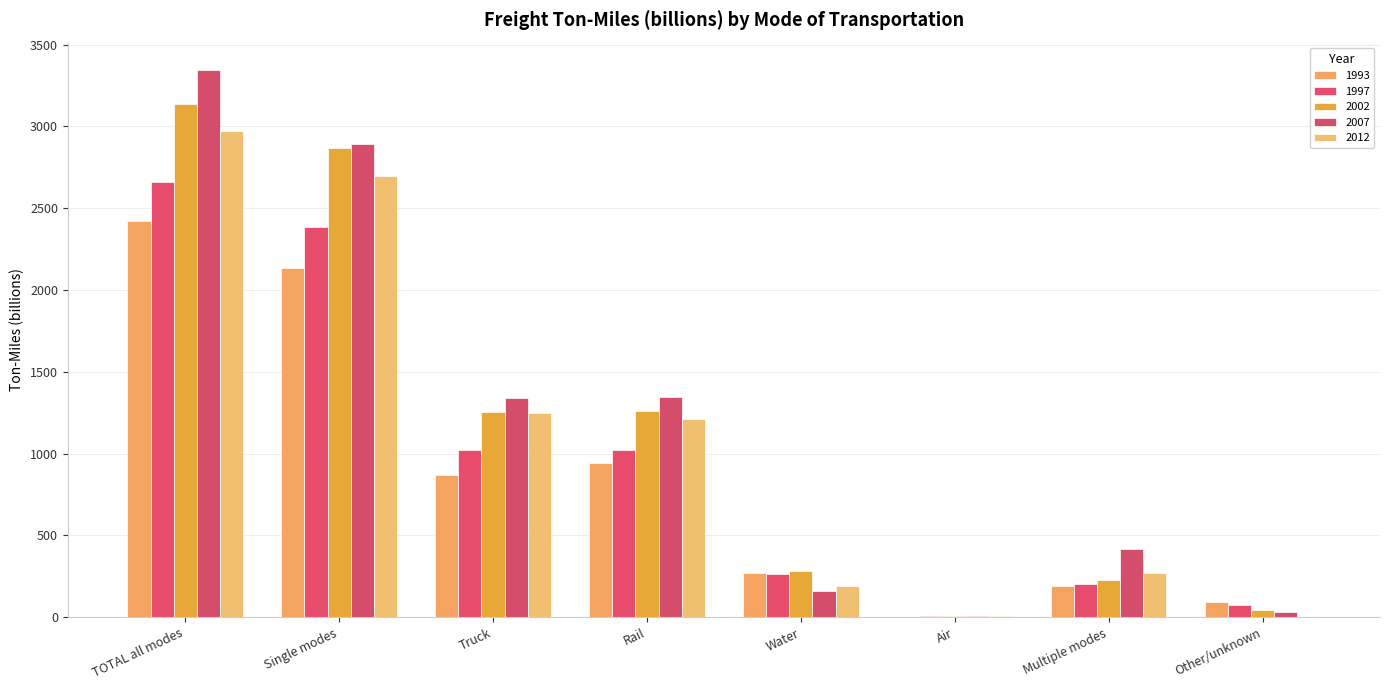

Which series has the widest spread of values?

2007